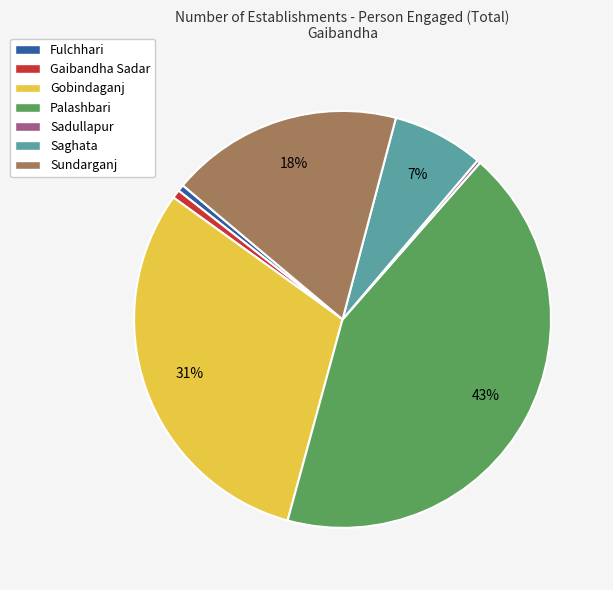

Which has a higher value, Palashbari or Fulchhari?

Palashbari